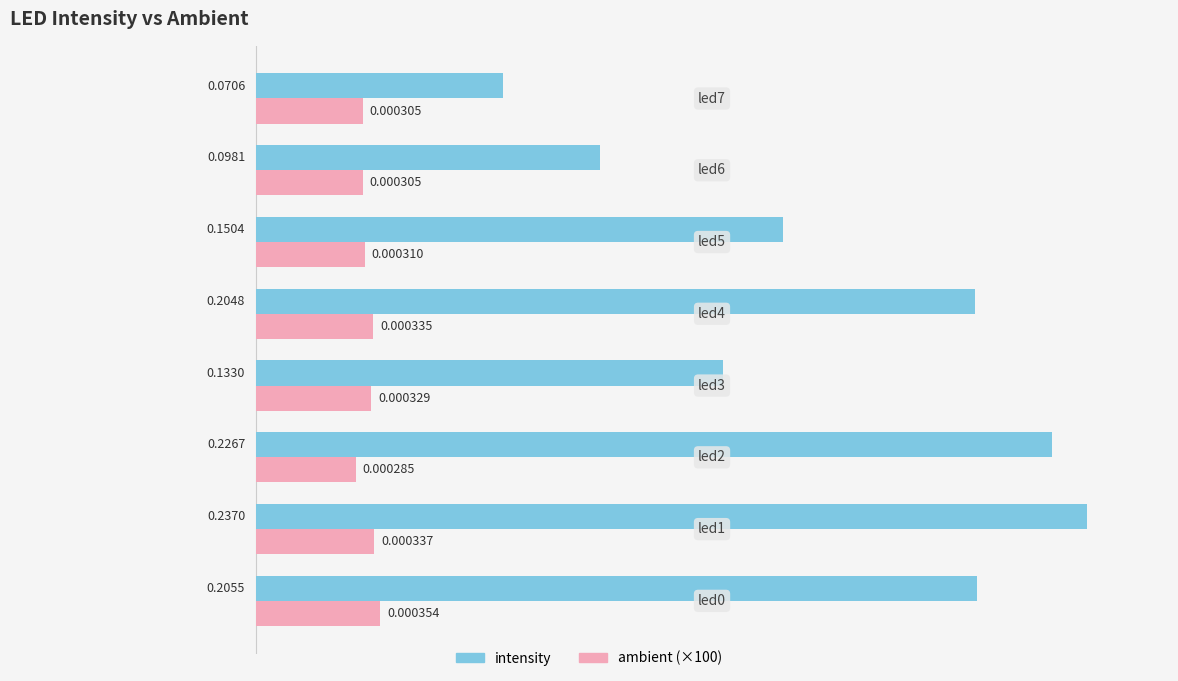

What are all the series names shown in the legend?

intensity, ambient (×100)